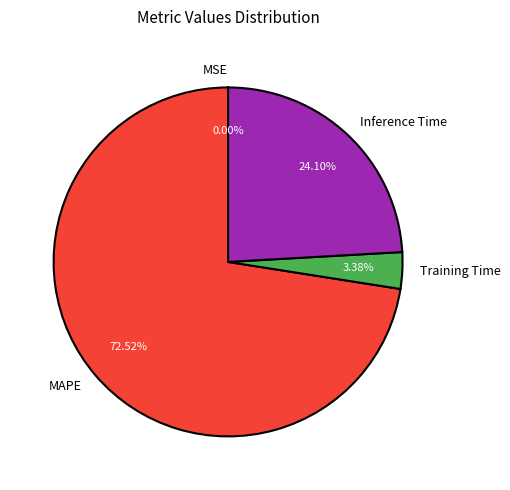

Which has a higher value, MAPE or Training Time?

MAPE